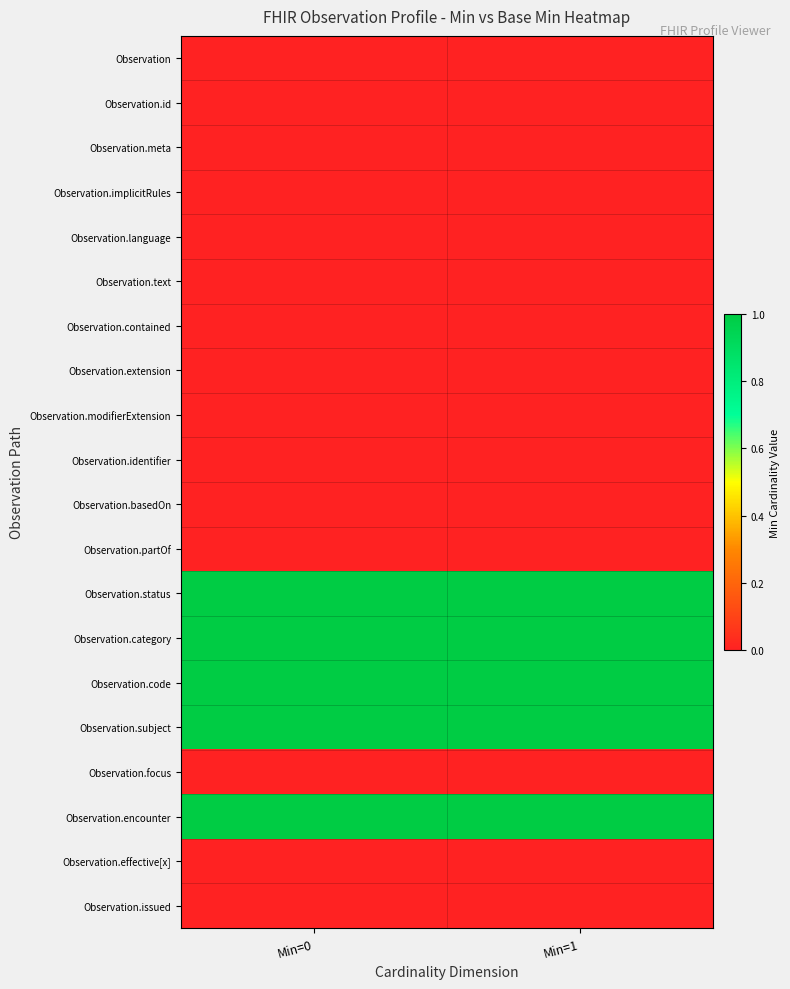

Rank the series at Min=0 from lowest to highest value.

Observation, Observation.id, Observation.meta, Observation.implicitRules, Observation.language, Observation.text, Observation.contained, Observation.extension, Observation.modifierExtension, Observation.identifier, Observation.basedOn, Observation.partOf, Observation.focus, Observation.effective[x], Observation.issued, Observation.status, Observation.category, Observation.code, Observation.subject, Observation.encounter